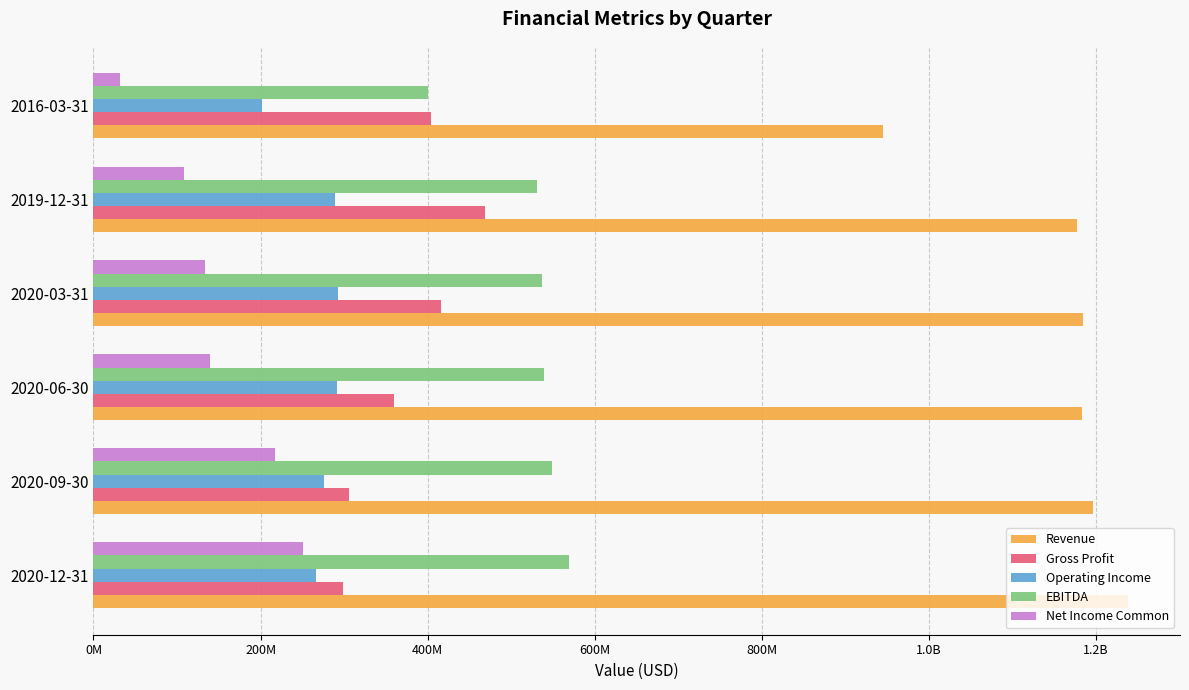

What is the label of the 6th bar from the right?

2020-12-31